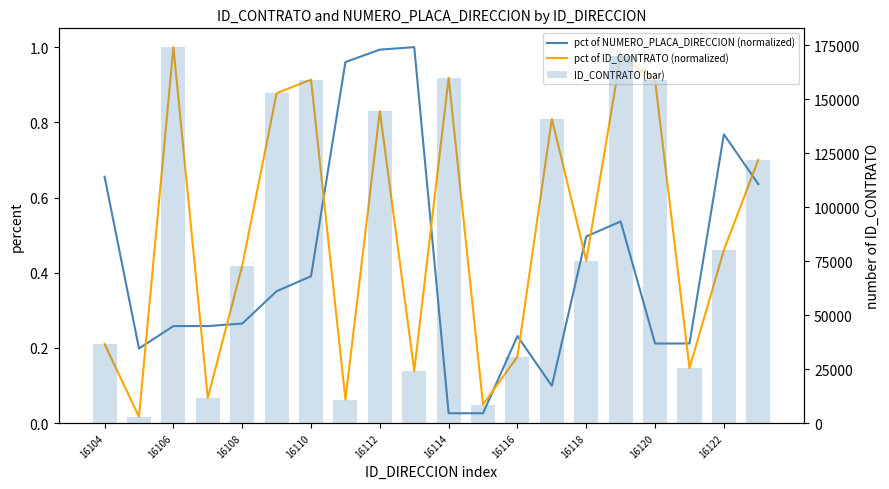

What is the maximum value shown in the chart?

174054.0